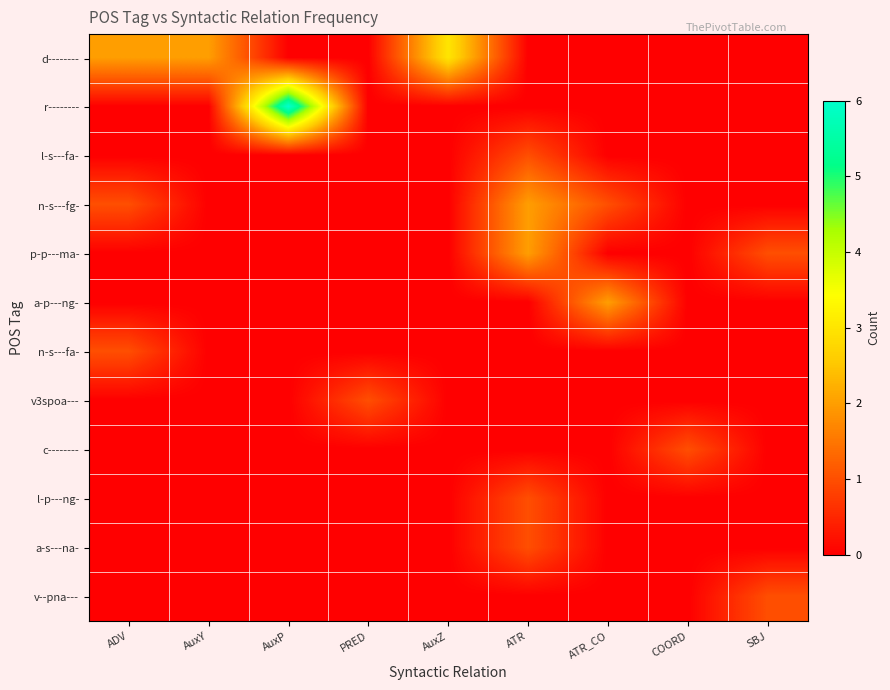

Which series has the largest range (max minus min)?

r--------